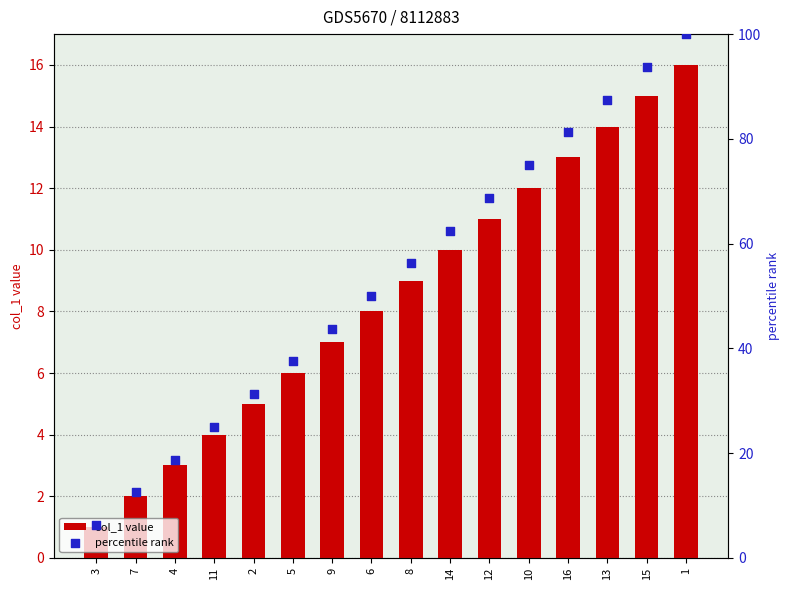

Is the value of percentile rank at 4 greater than the value of col_1 value at 7?

Yes